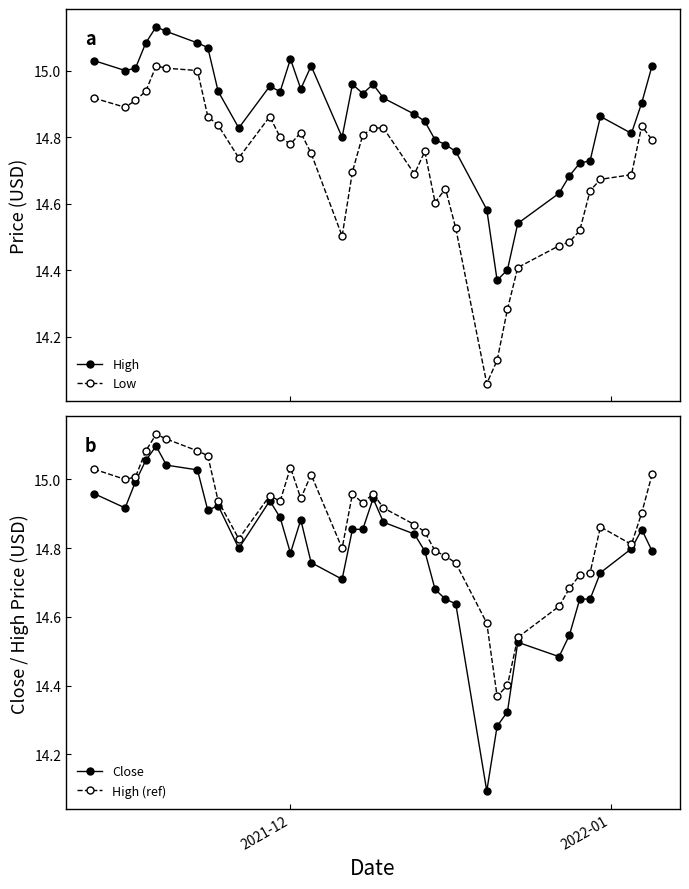

True or false: High and Low cross at least once.

False